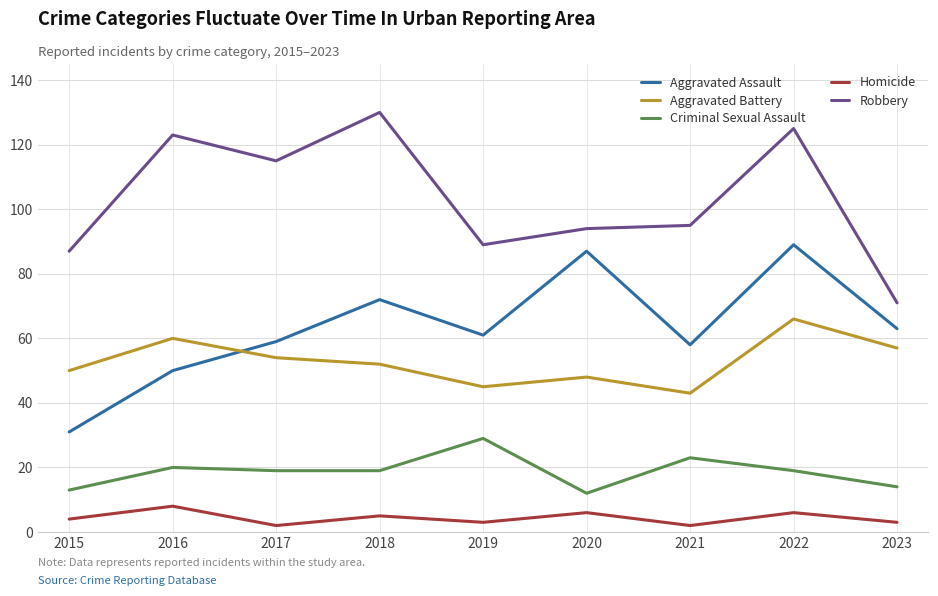

Between 2015 and 2019, which series saw the biggest shift?

Aggravated Assault